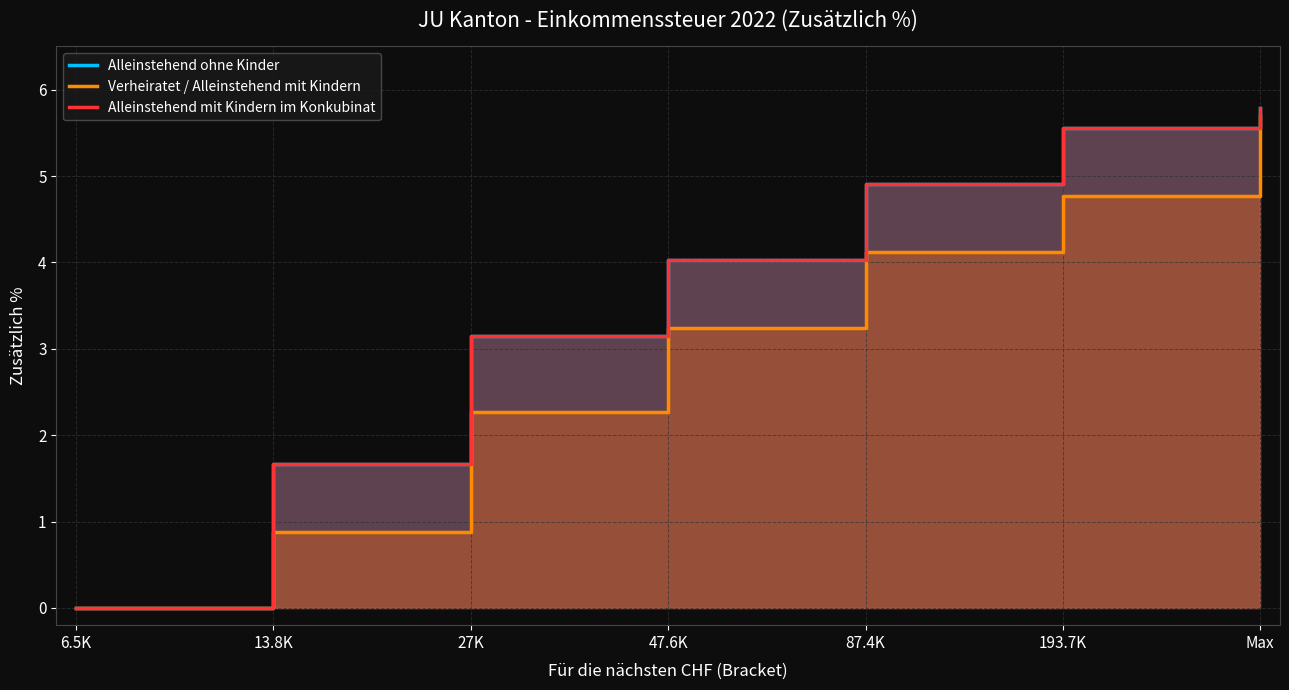

Which label corresponds to the smallest value in the chart?

6.5K